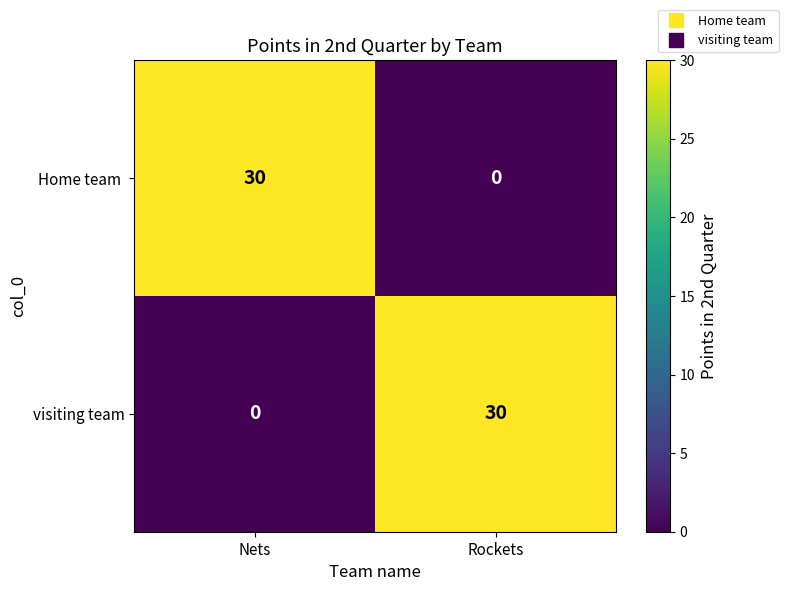

What is the spread (max minus min) of values at Nets?

30